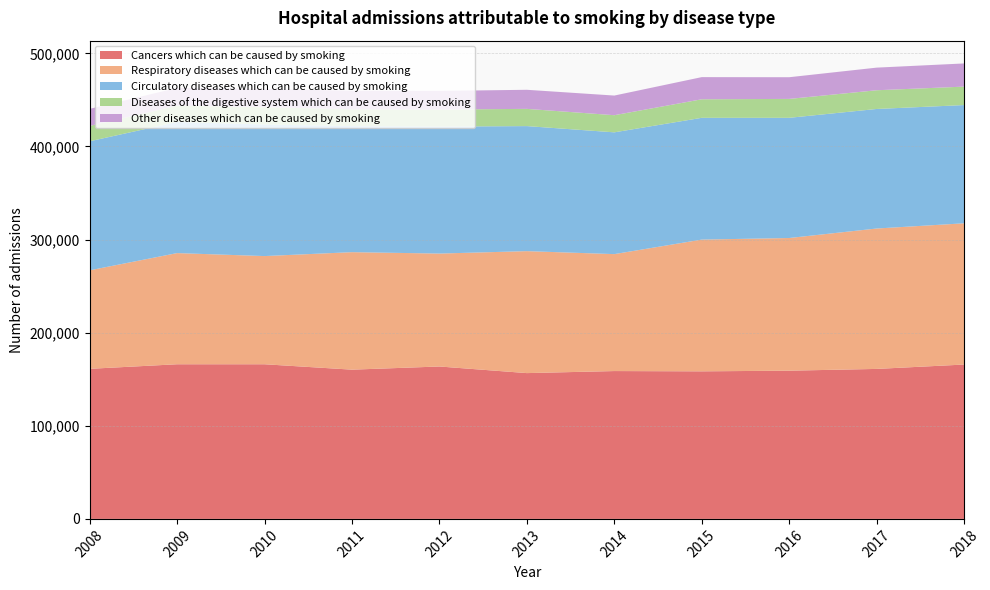

Reading right to left, what are all the values shown in this chart?

Cancers which can be caused by smoking: 2018=165800	2017=161100	2016=159200	2015=158500	2014=158800	2013=156600	2012=163700	2011=160300	2010=166100	2009=166100	2008=161200
Respiratory diseases which can be caused by smoking: 2018=151700	2017=150800	2016=142500	2015=141500	2014=125600	2013=131000	2012=121300	2011=126200	2010=116200	2009=119400	2008=105800
Circulatory diseases which can be caused by smoking: 2018=127000	2017=128400	2016=129100	2015=130800	2014=130800	2013=134300	2012=136400	2011=135400	2010=141300	2009=140800	2008=138600
Diseases of the digestive system which can be caused by smoking: 2018=19800	2017=20100	2016=20300	2015=19900	2014=18400	2013=18500	2012=18300	2011=18100	2010=18600	2009=17600	2008=16500
Other diseases which can be caused by smoking: 2018=24900	2017=24300	2016=23300	2015=23800	2014=21100	2013=20500	2012=20000	2011=19900	2010=19600	2009=19000	2008=18300